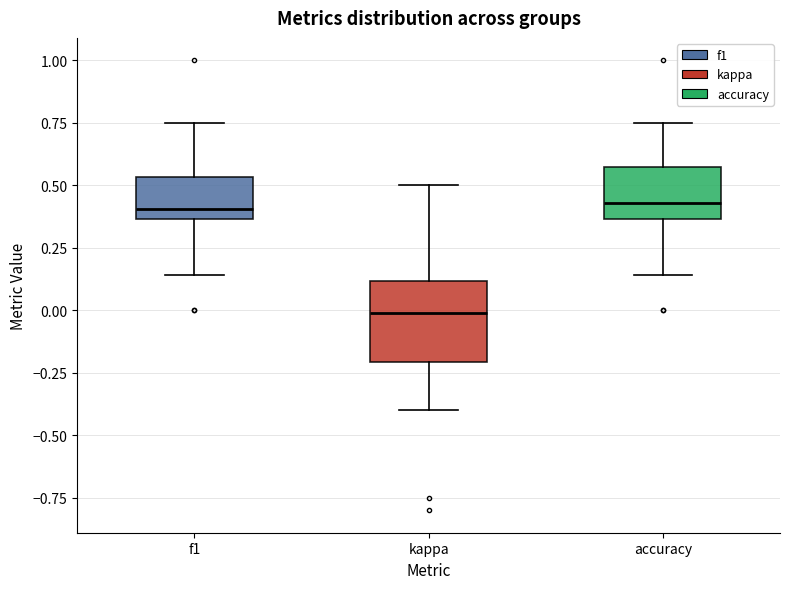

Reading left to right, read every box against the y-axis: the position of its median line, the range the box covers, and the ends of its whiskers. The values are not printed on the chart, so give them approximately, as read against the axis.

f1: median 0.40, box 0.35 to 0.55, whiskers 0.15 to 0.75
kappa: median 0.00, box -0.20 to 0.10, whiskers -0.40 to 0.50
accuracy: median 0.45, box 0.35 to 0.55, whiskers 0.15 to 0.75